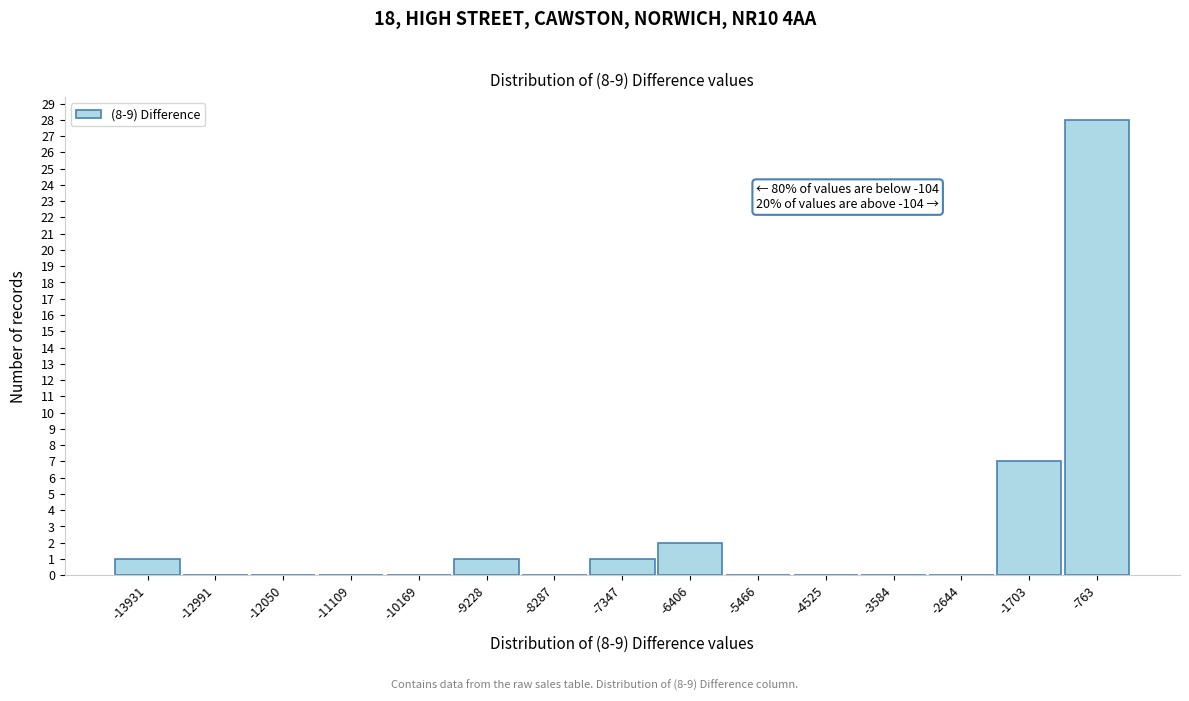

Reading right to left, list all the values displayed in this chart.

-763=28	-1703=7	-2644=0	-3584=0	-4525=0	-5466=0	-6406=2	-7347=1	-8287=0	-9228=1	-10169=0	-11109=0	-12050=0	-12991=0	-13931=1